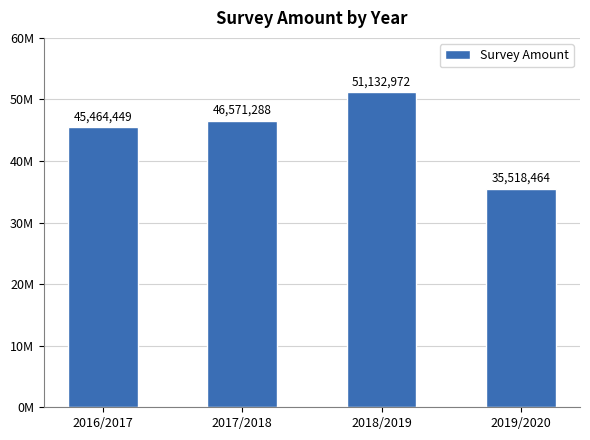

How many data points are less than 46571288?

2